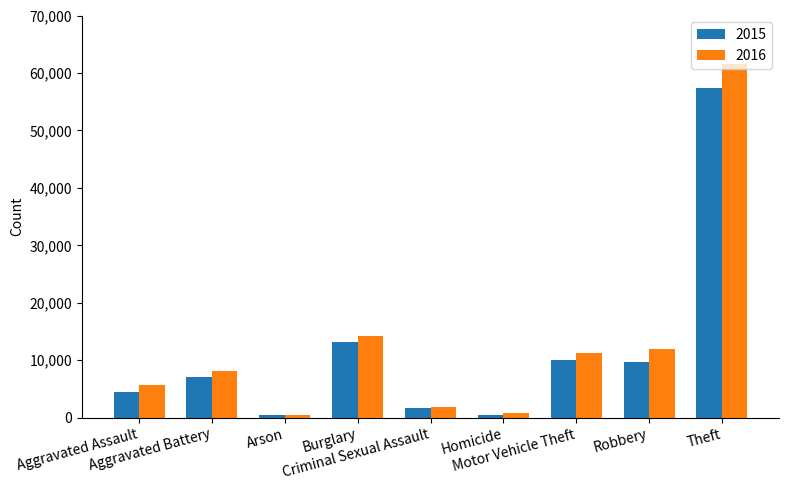

What is the maximum value shown in the chart?

61623